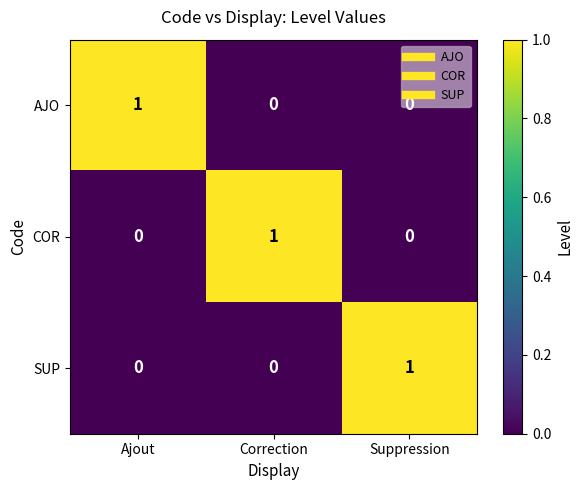

How many SUP values are between 0 and 1?

3